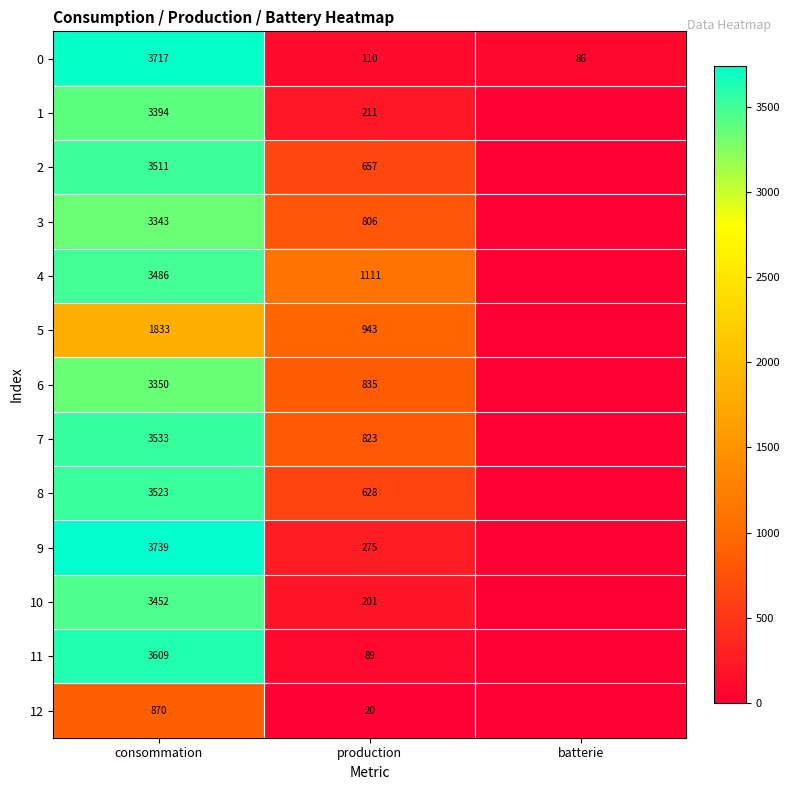

Is it true that 0 equals 110 at production?

True